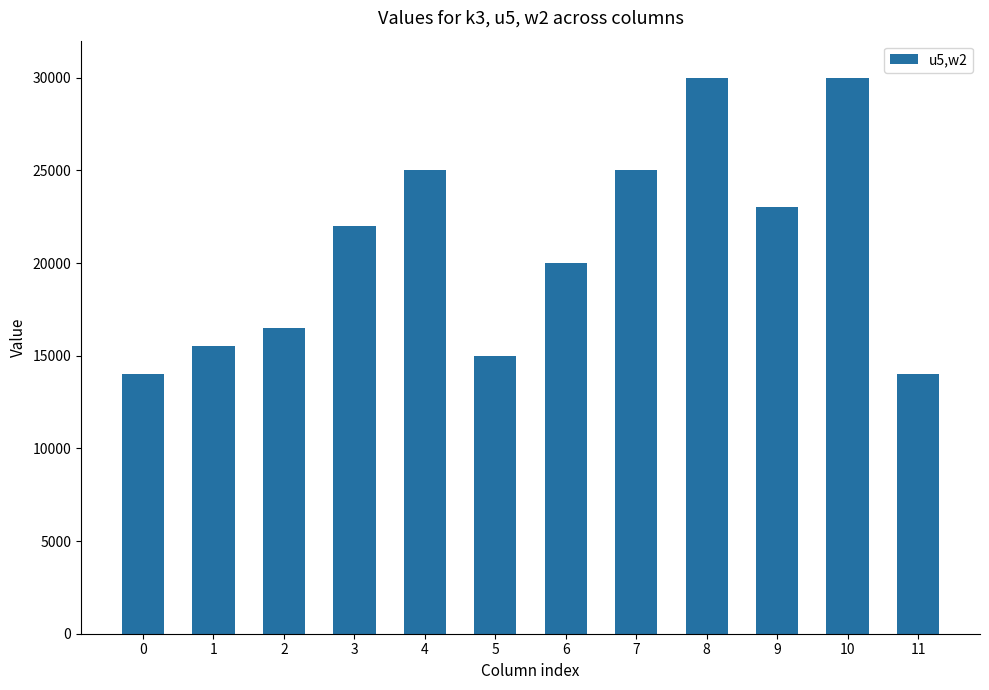

Reading left to right, what are all the values shown in this chart?

0=14000.0	1=15500.0	2=16500.0	3=22000.0	4=25000.0	5=15000.0	6=20000.0	7=25000.0	8=30000.0	9=23000.0	10=30000.0	11=14000.0